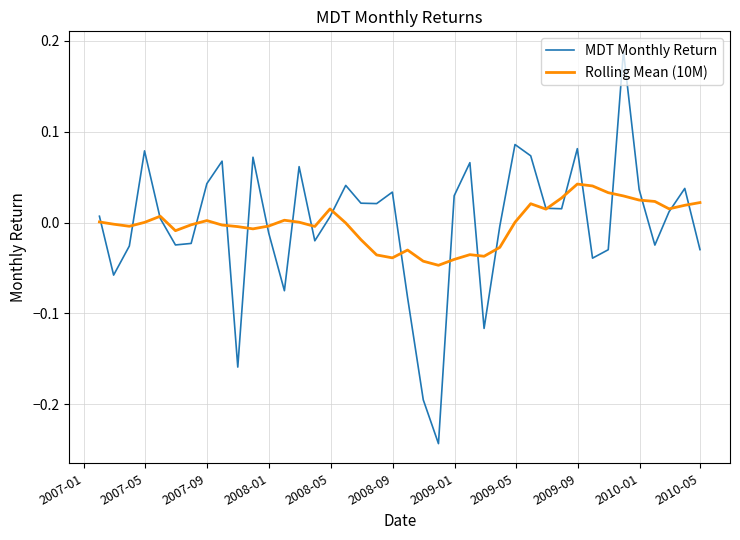

Rank the series by their maximum value, from highest to lowest.

MDT Monthly Return, Rolling Mean (10M)